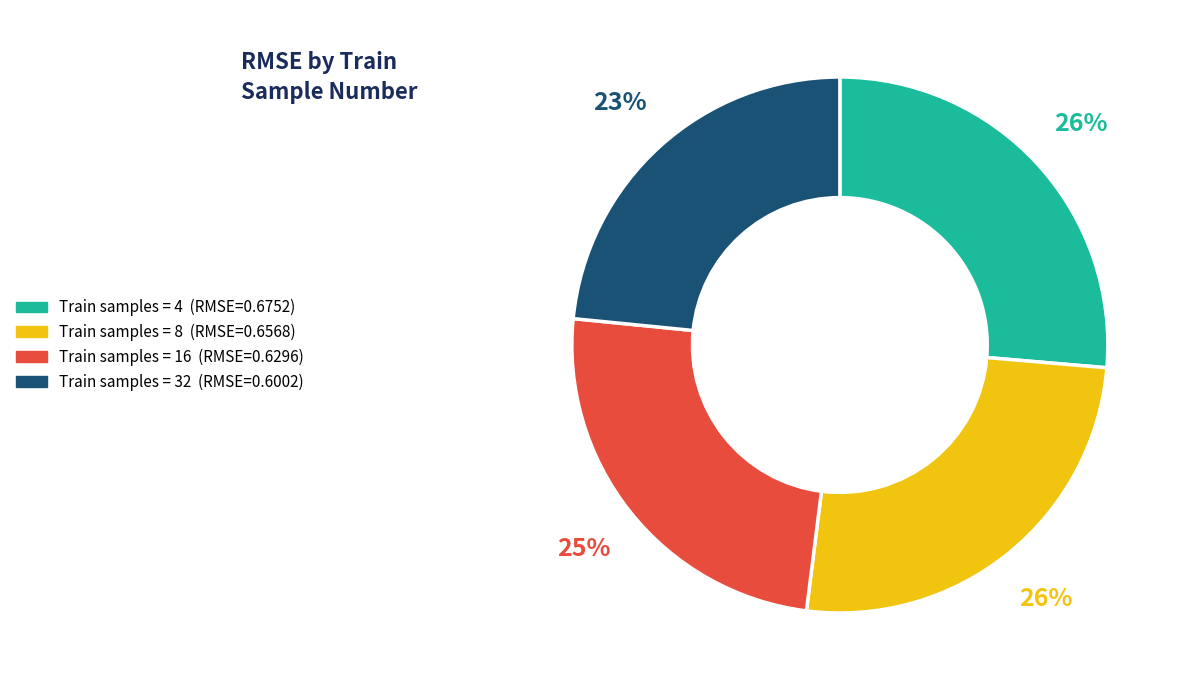

To the nearest percent, what is the average slice percentage?

25%